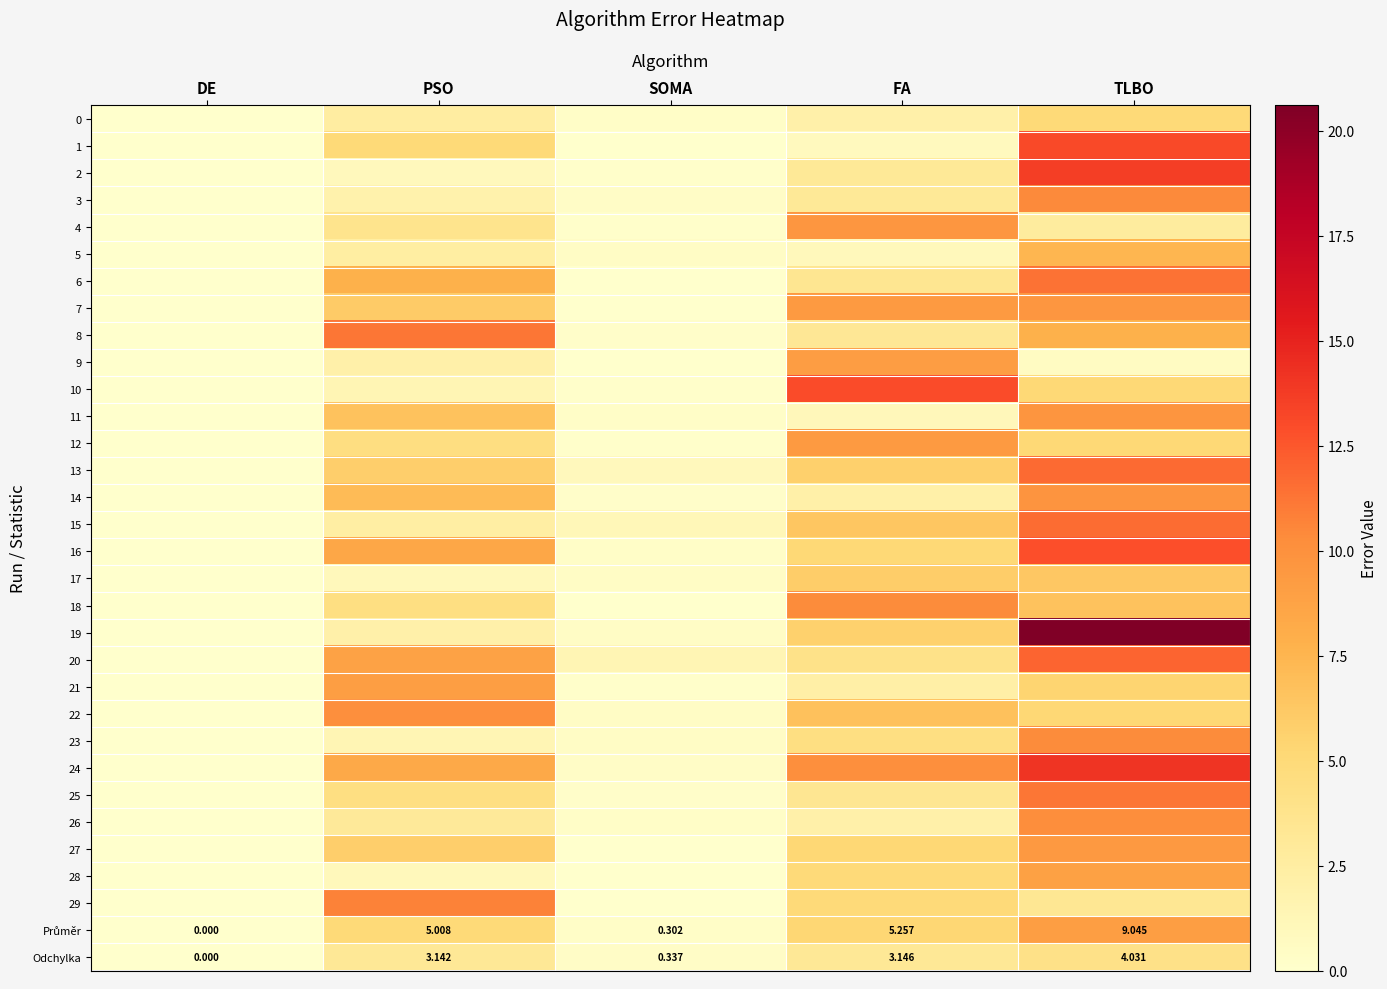

At which label is Odchylka closest to 2?

PSO